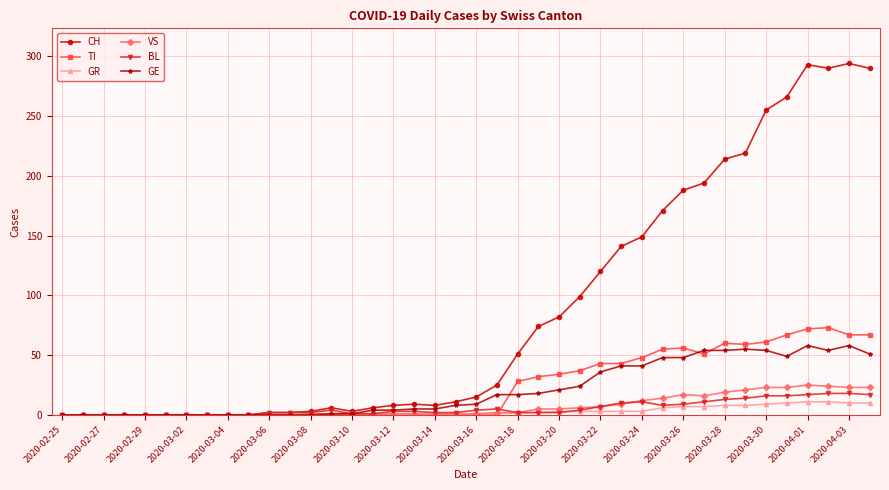

True or false: CH has more than 1 interior local peaks.

True